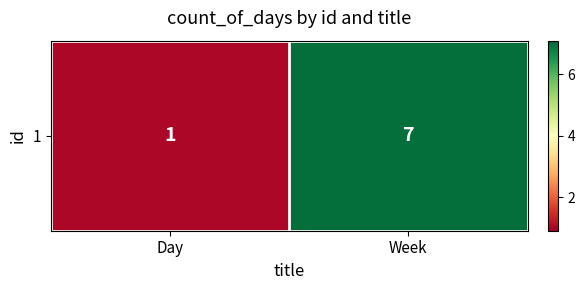

Count the values in the range 1 to 7.

2